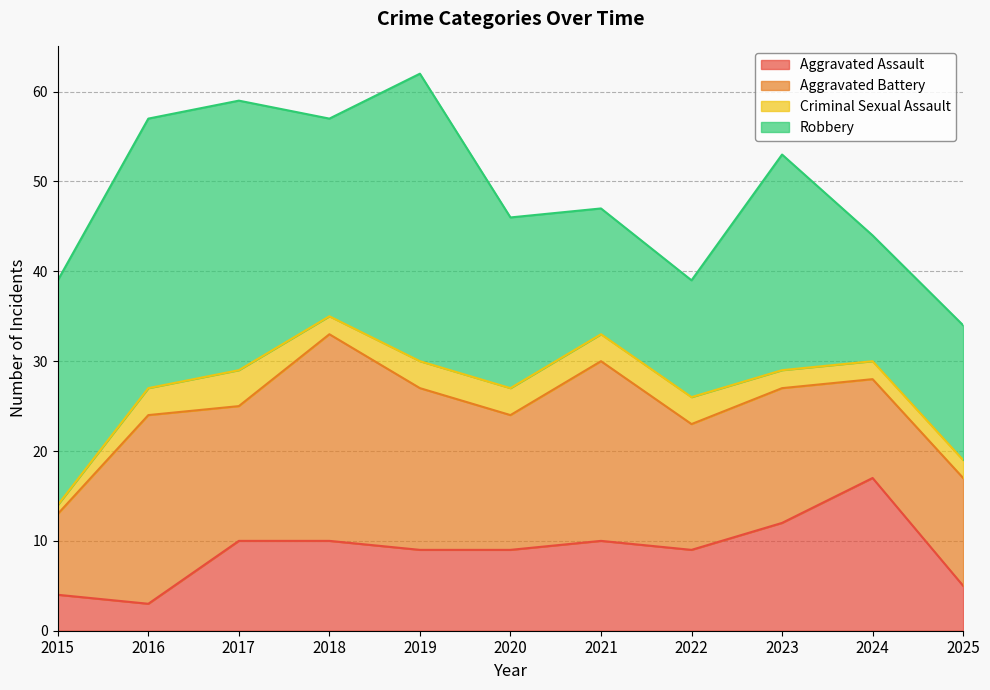

At which label does Criminal Sexual Assault reach its minimum?

2015